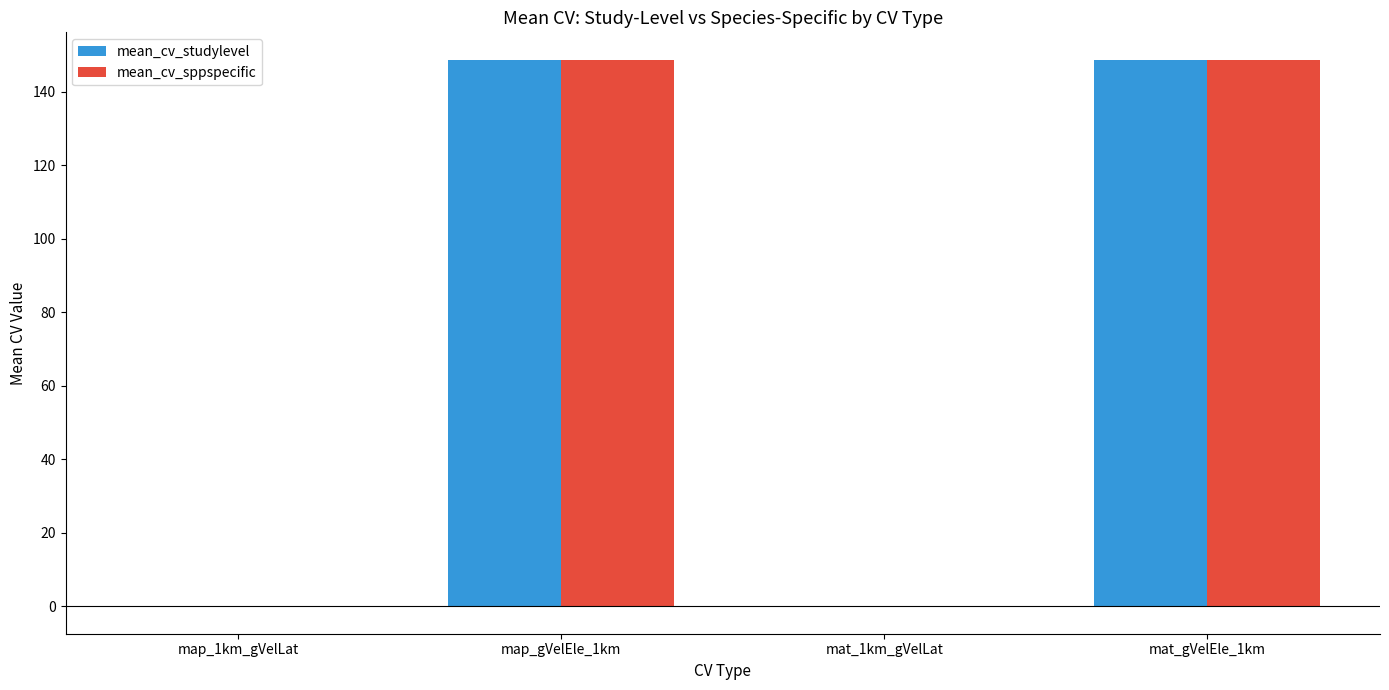

The mean_cv_sppspecific series shows 265.8 at map_gVelEle_1km. True or false?

False